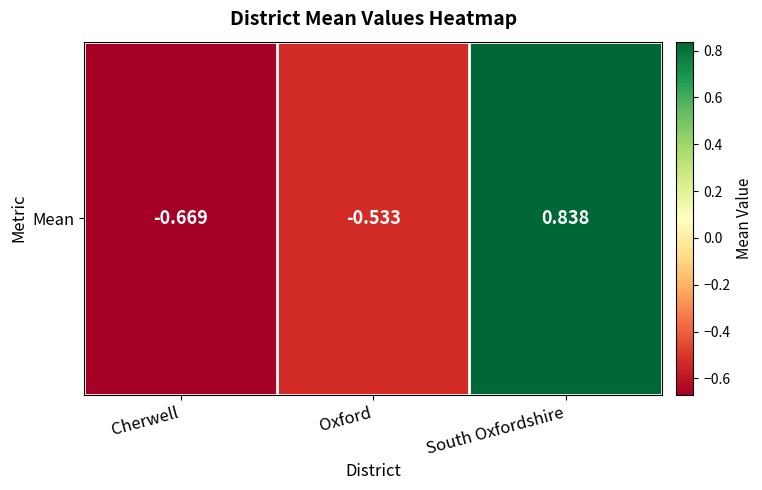

Reading left to right, transcribe all the data shown in this chart.

Cherwell=-0.7	Oxford=-0.5	South Oxfordshire=0.8